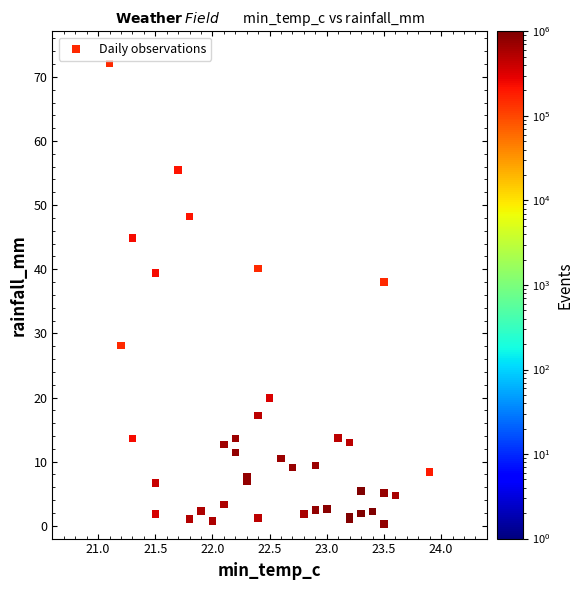

What Y value in the scatter plot is closest to 36?

38.0